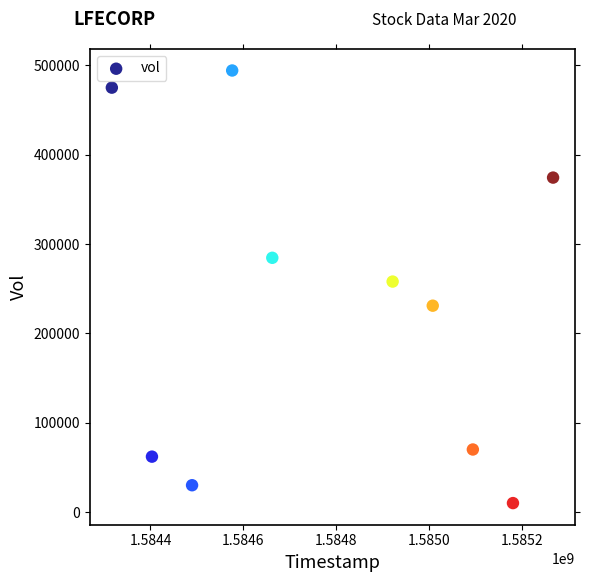

What is the range of Y values (max minus min)?

484300